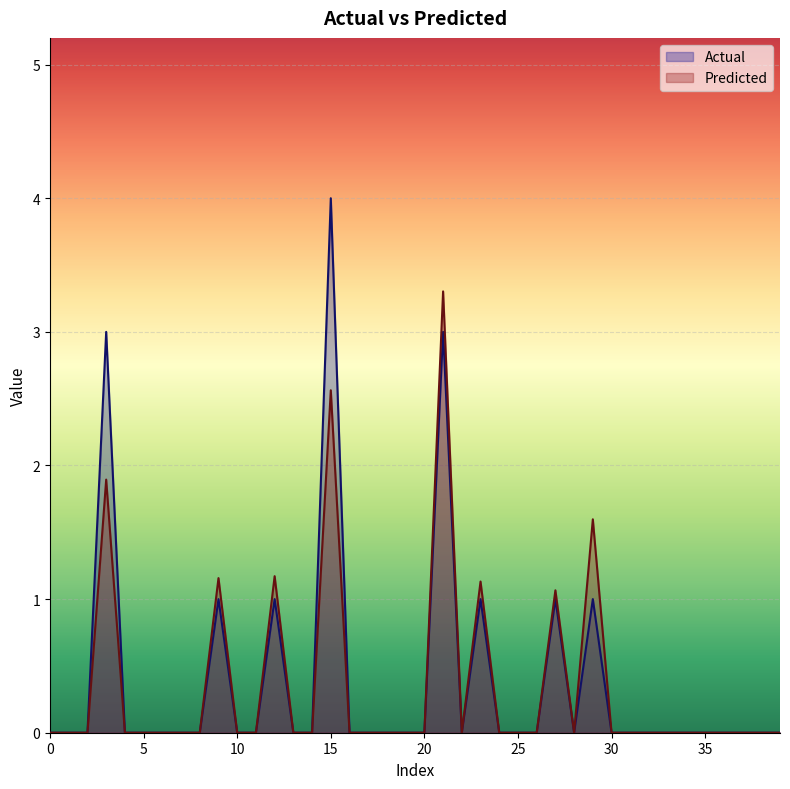

True or false: Predicted and Actual cross at least once.

False